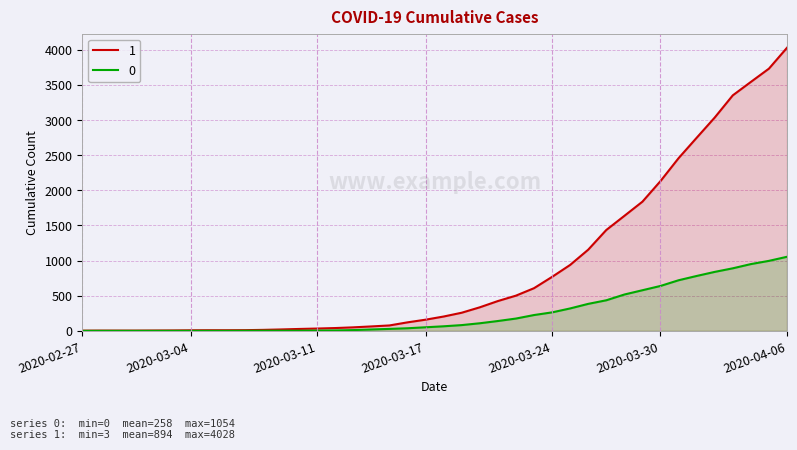

What is the label of the 14th point from the right?

2020-03-24